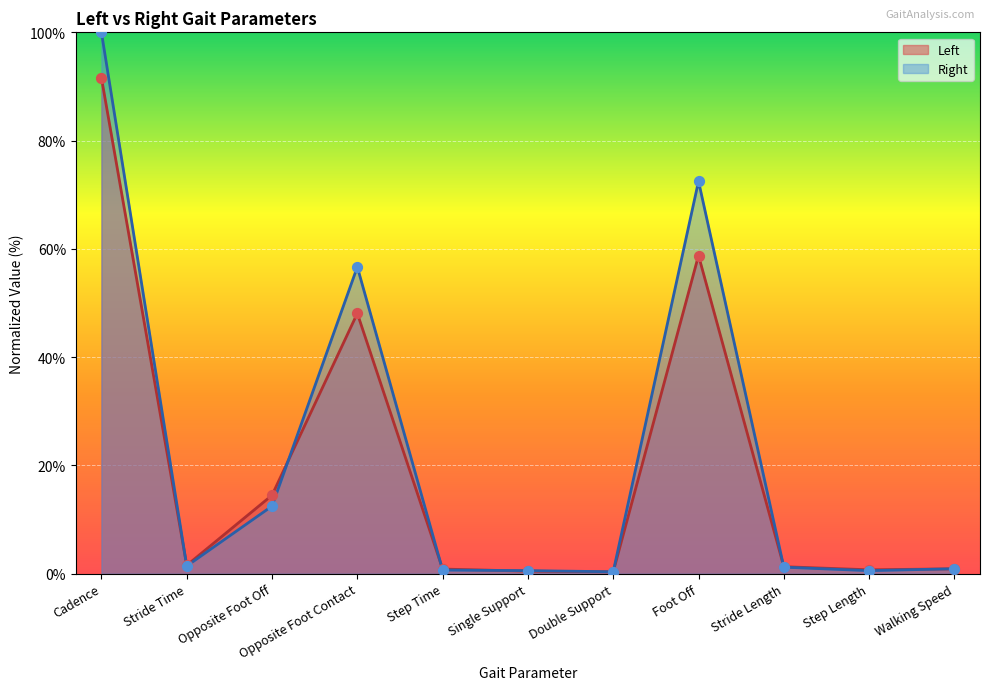

What are all the series names shown in the legend?

Left, Right